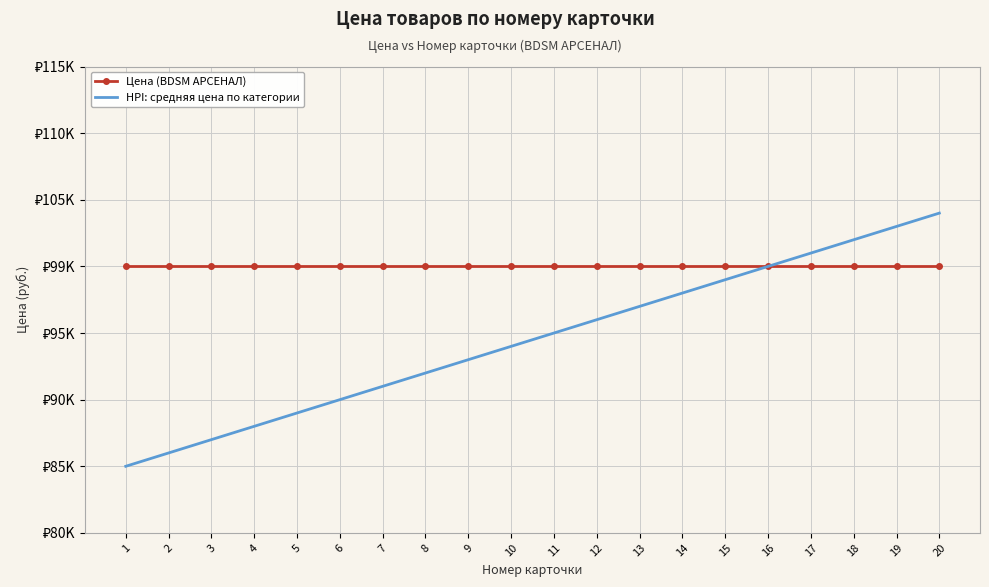

What is the approximate value of Цена (BDSM АРСЕНАЛ) at 9?

99999